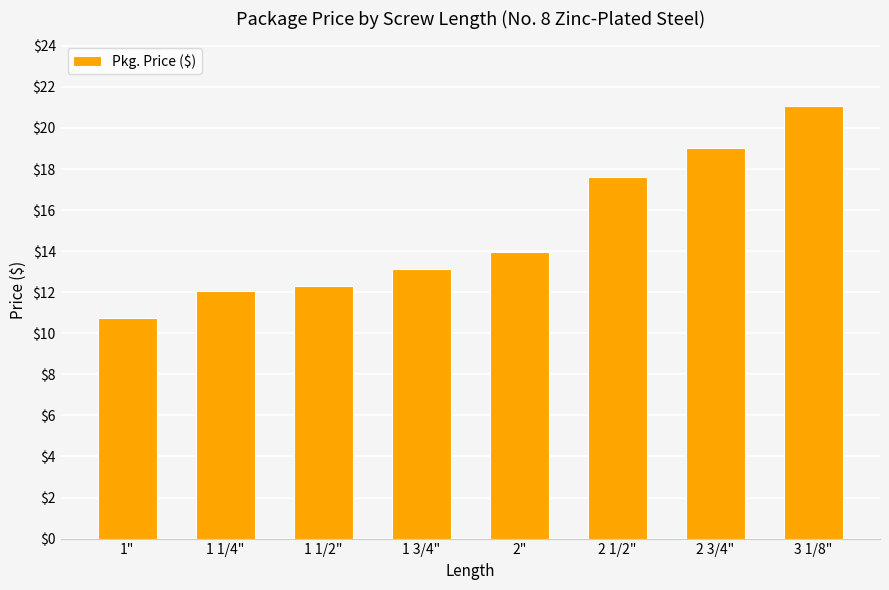

What is the difference between the maximum and second lowest values?

9.0